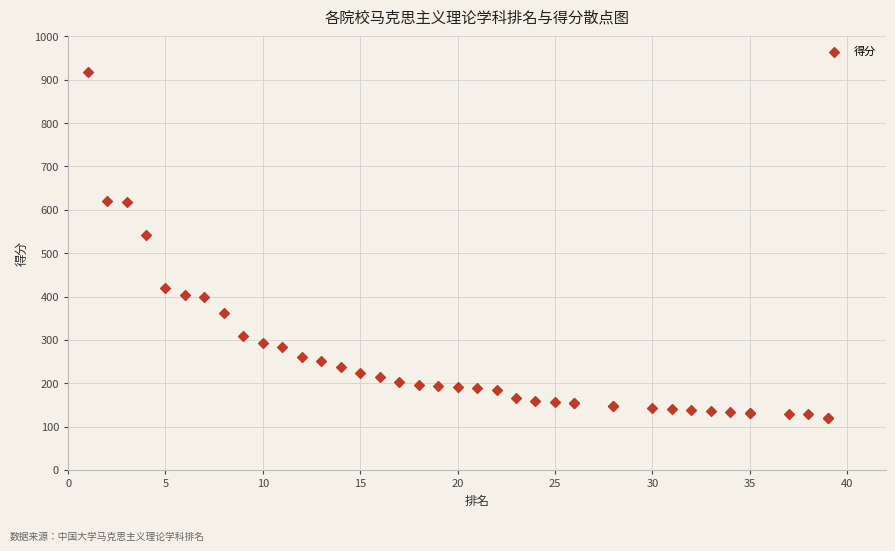

What Y value in the scatter plot is closest to 518?

542